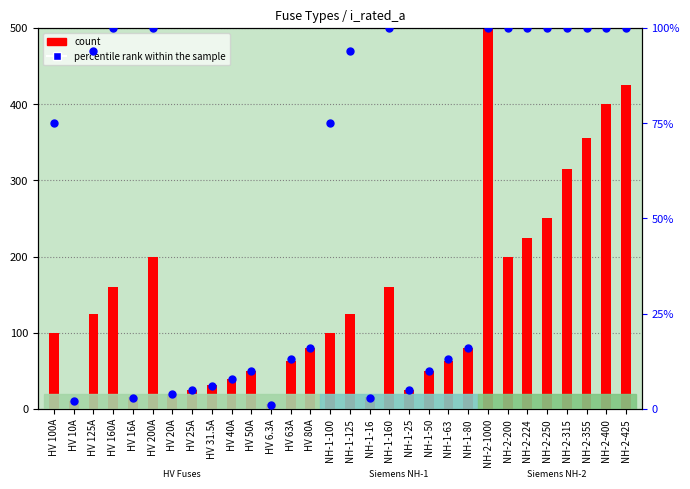

Is the value of count at HV 80A greater than the value of percentile rank within the sample at NH-2-400?

No